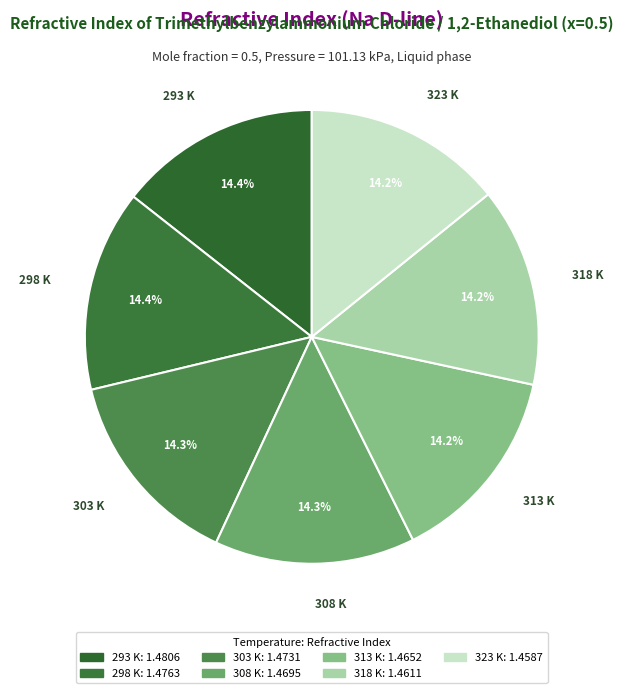

How many slices are in this pie chart?

7